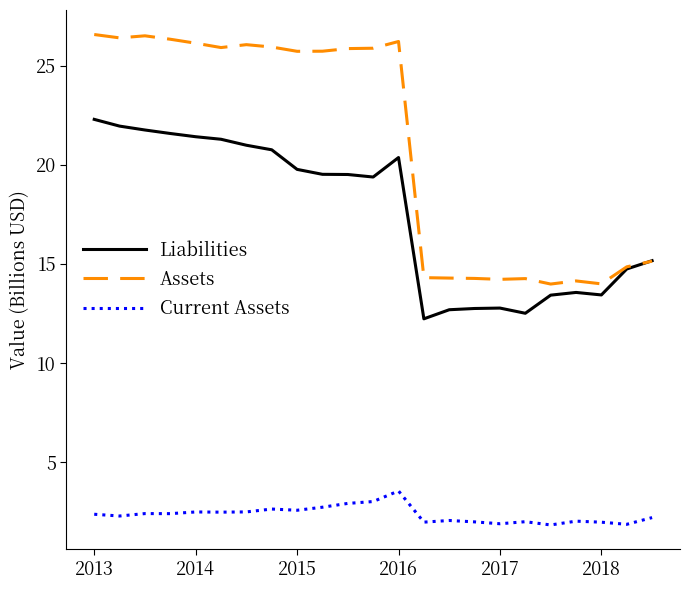

What is the highest value of the Current Assets series?

3.6